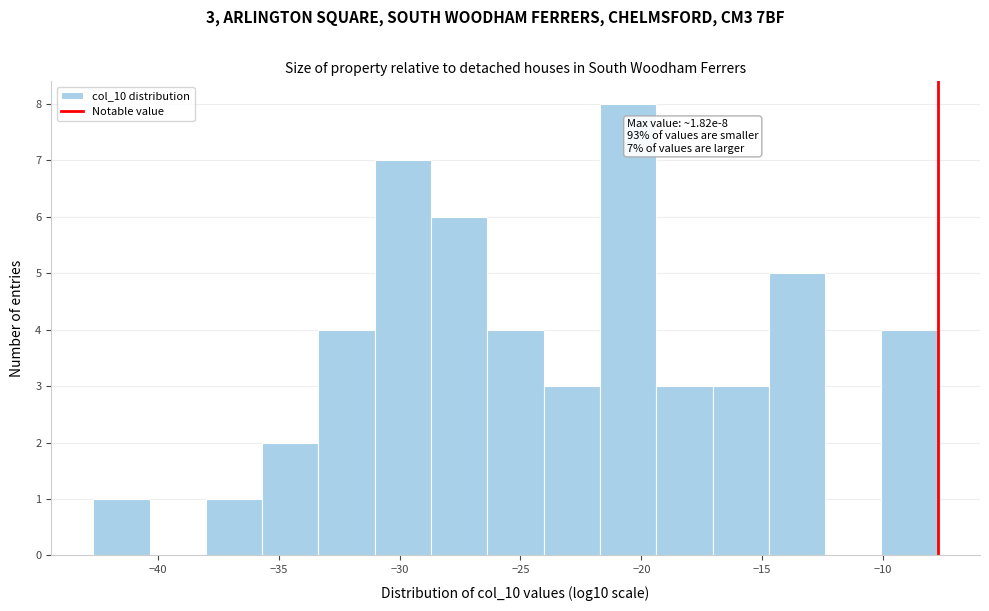

Over which range of the x-axis is the bar tallest?

-21.5 to -19.5